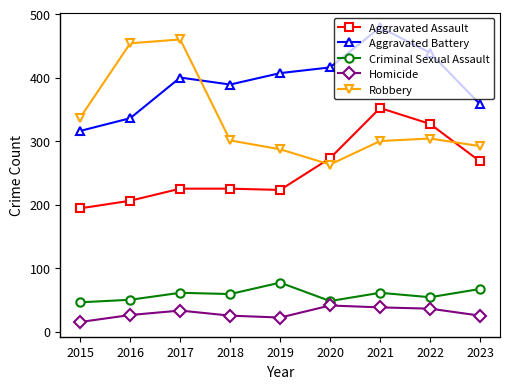

What is the spread (max minus min) of values at 2019?

385